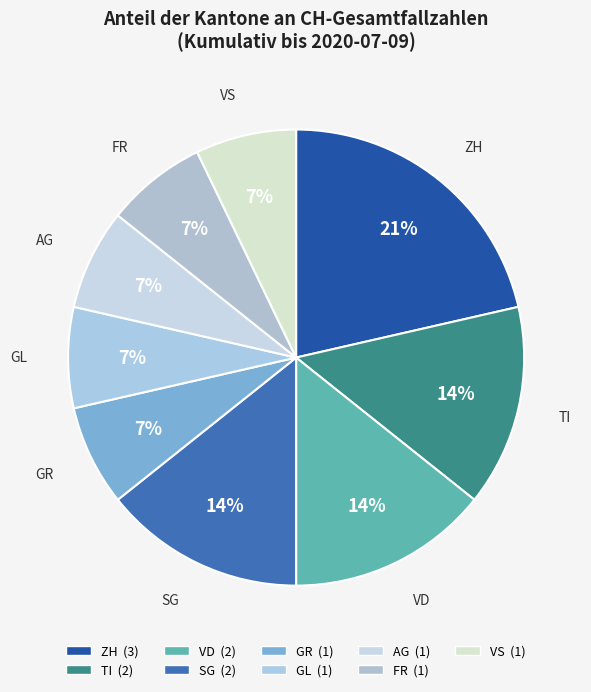

Does TI represent more than half of the total?

No